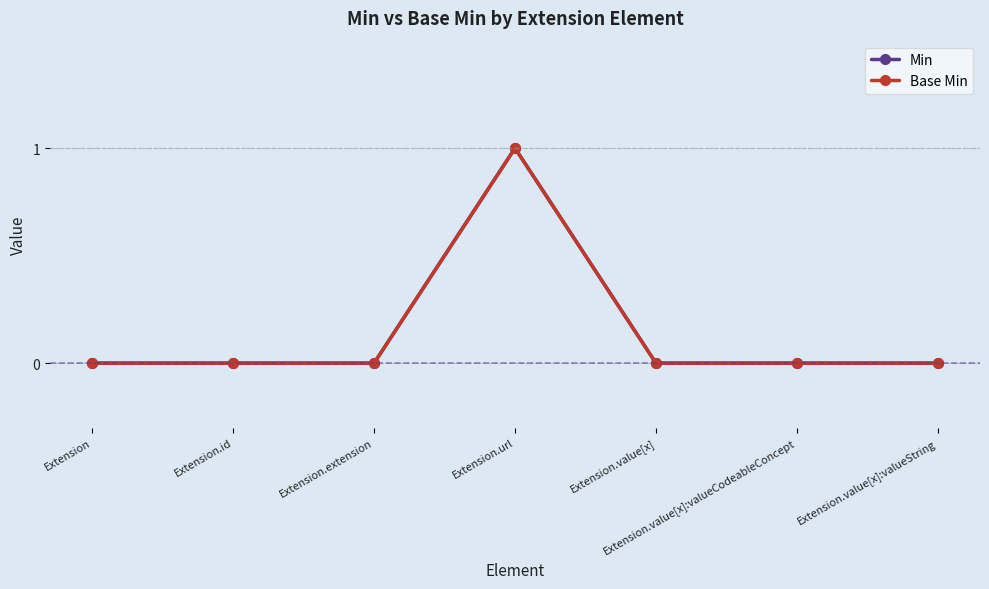

Rank the categories by Base Min value from lowest to highest.

Extension, Extension.id, Extension.extension, Extension.value[x], Extension.value[x]:valueCodeableConcept, Extension.value[x]:valueString, Extension.url